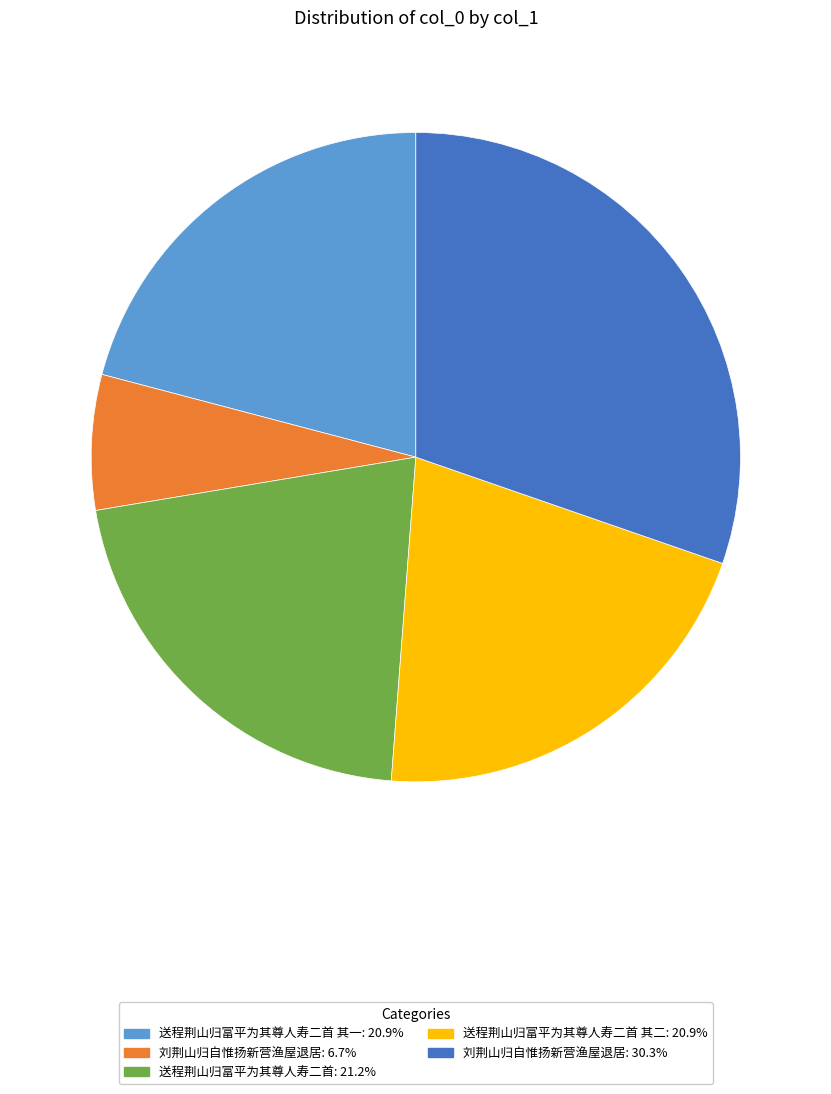

Does any single category account for the majority?

No